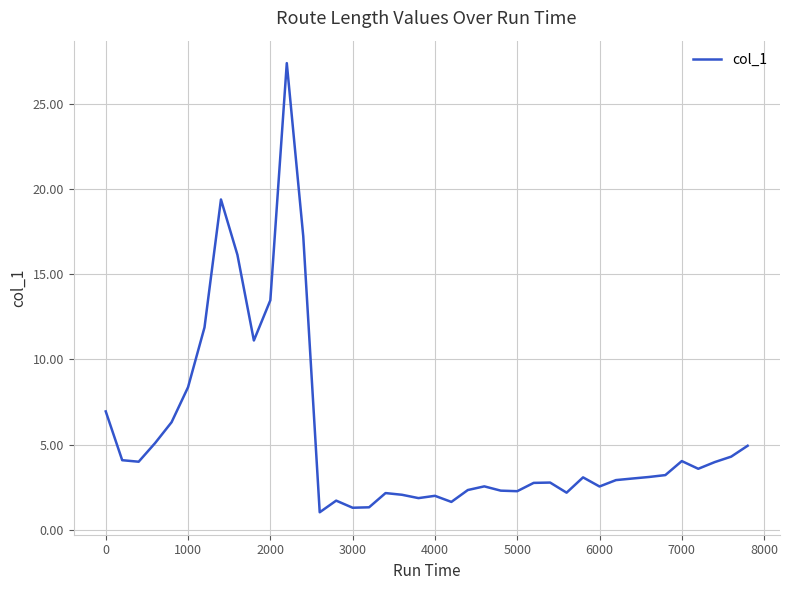

What is the difference between the maximum and minimum values?

26.4